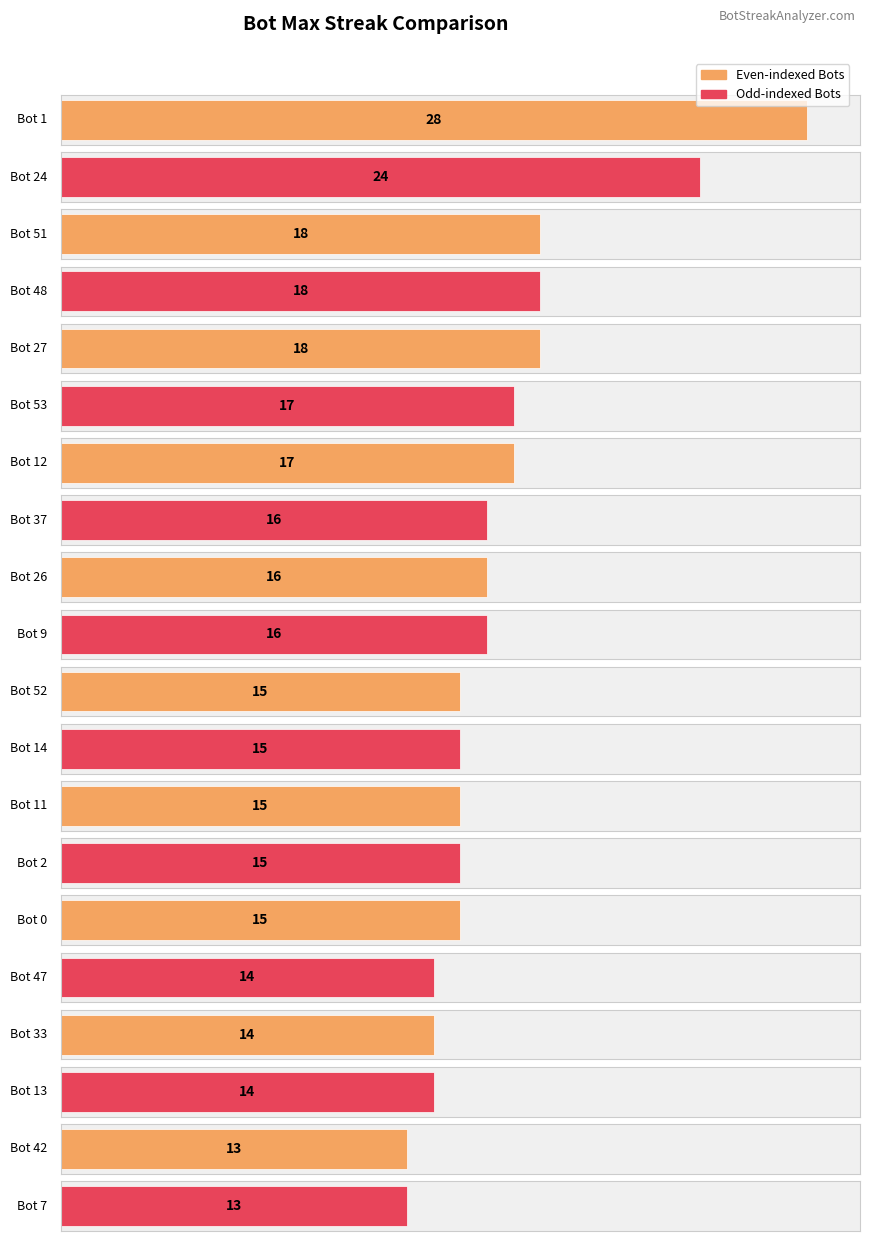

Which has a higher value, Bot 48 or Bot 9?

Bot 48